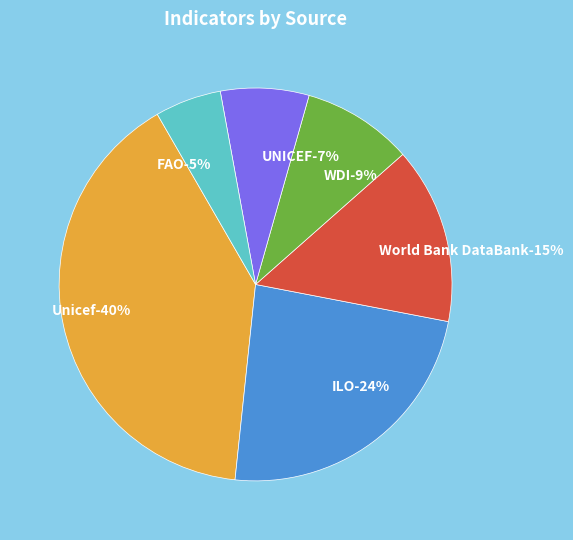

Which has a higher value, FAO or Unicef?

Unicef